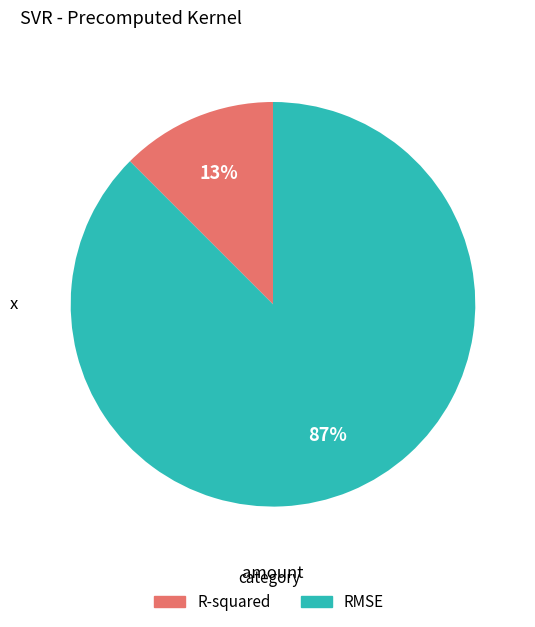

How many segments does this pie chart have?

2